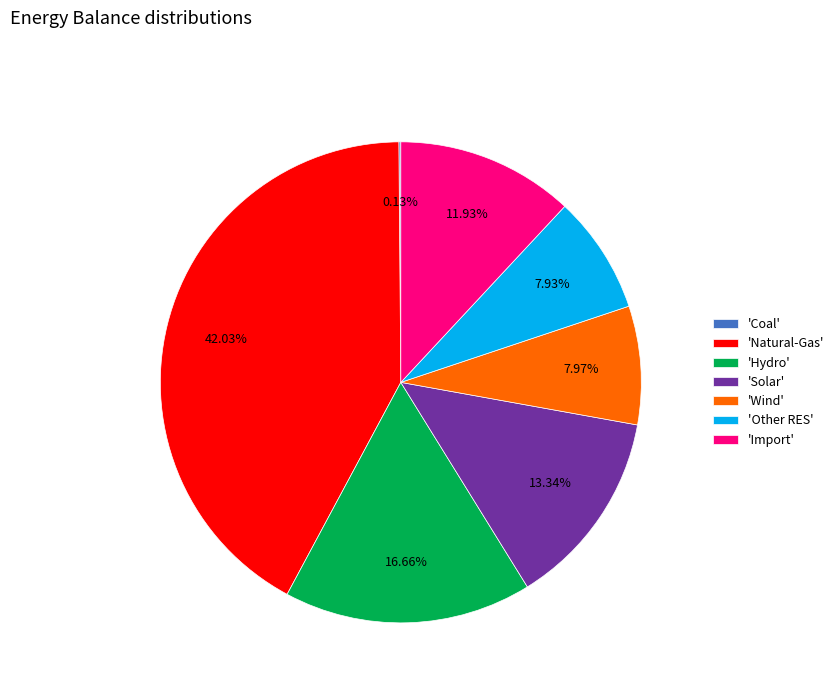

Is 'Natural-Gas' the majority of the pie?

No